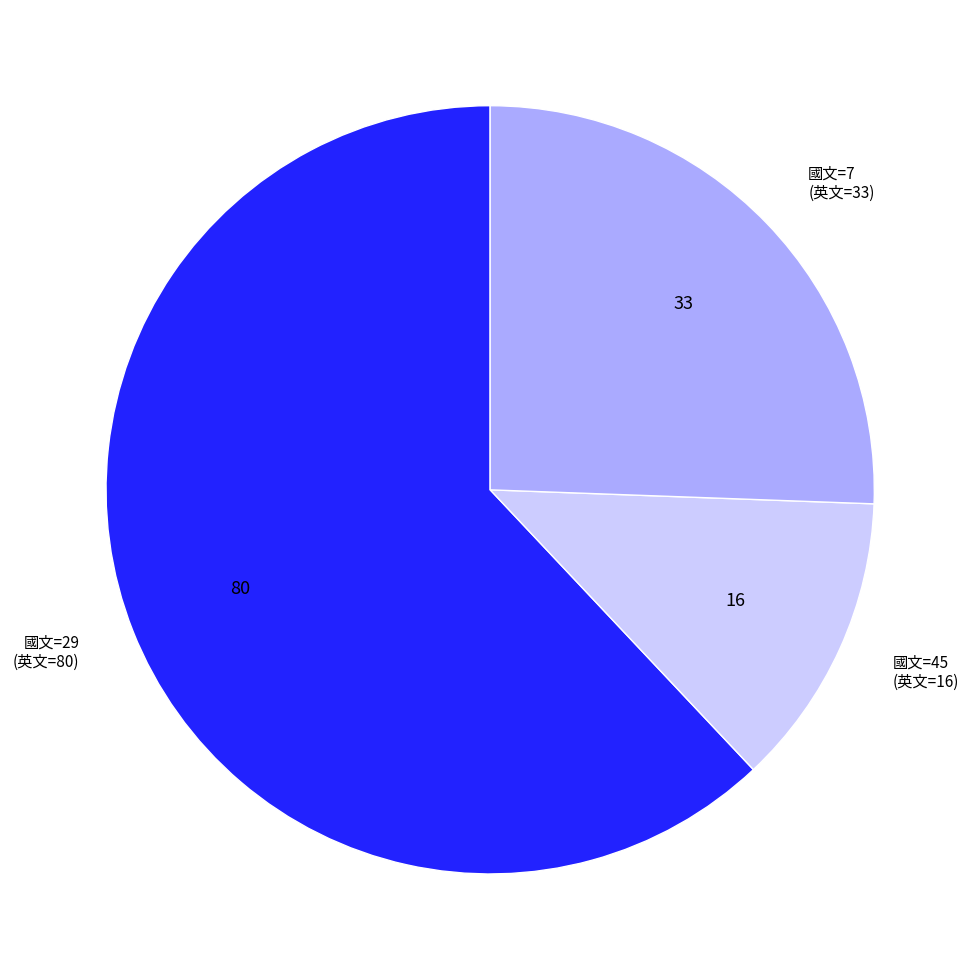

Is there any slice that represents more than half of the pie?

Yes